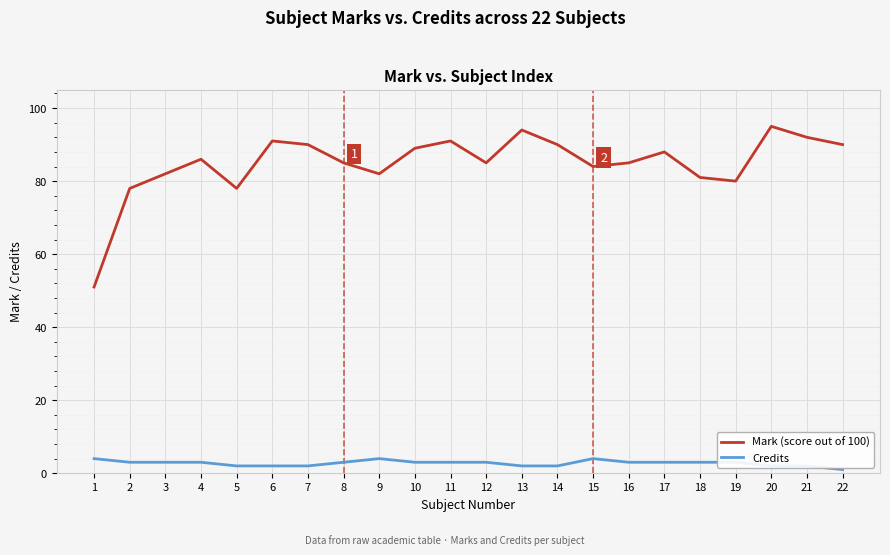

At which label does Credits reach its minimum?

22